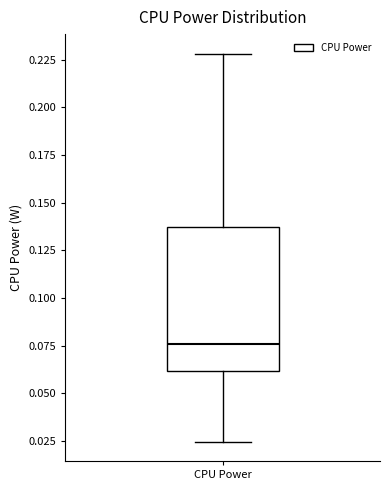

Where is the lower edge of the box for CPU Power on the y-axis? The values are not printed on the chart, so give them approximately, as read against the axis.

0.060